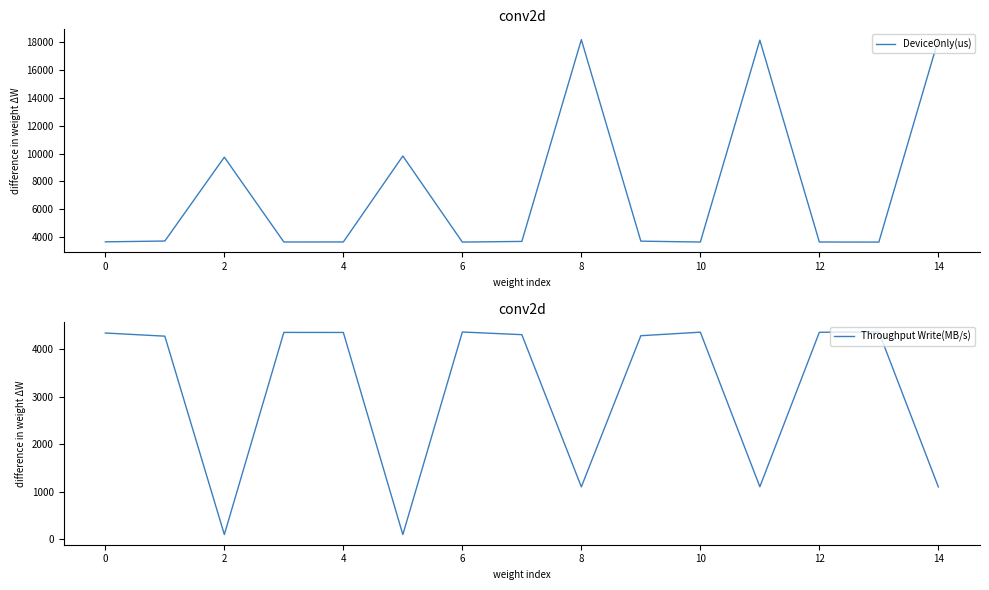

Reading left to right, what are all the values shown in this chart?

DeviceOnly(us): 3680.3	3737.5	9739.0	3669.7	3670.4	9822.3	3662.4	3710.0	18148.6	3729.0	3665.5	18112.3	3667.1	3661.6	18162.2
Throughput Write(MB/s): 4347.5	4280.9	96.3	4360.0	4359.1	95.5	4368.7	4312.6	1102.0	4290.8	4365.0	1104.2	4363.1	4369.6	1101.2